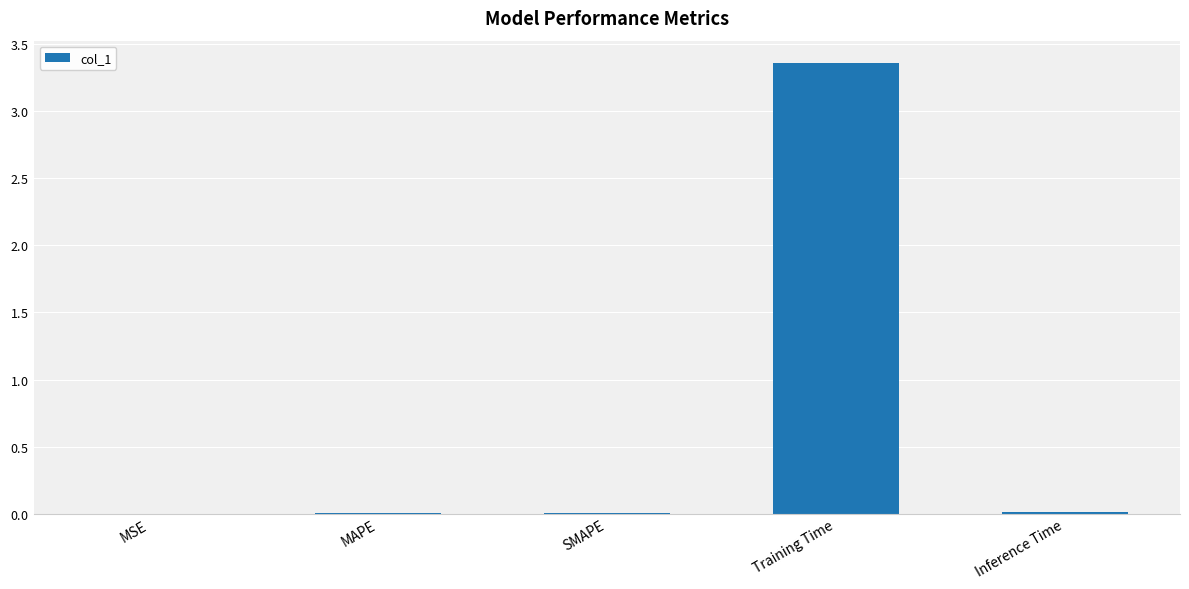

Reading left to right, what are all the values shown in this chart?

MSE=0.0	MAPE=0.0	SMAPE=0.0	Training Time=3.4	Inference Time=0.0